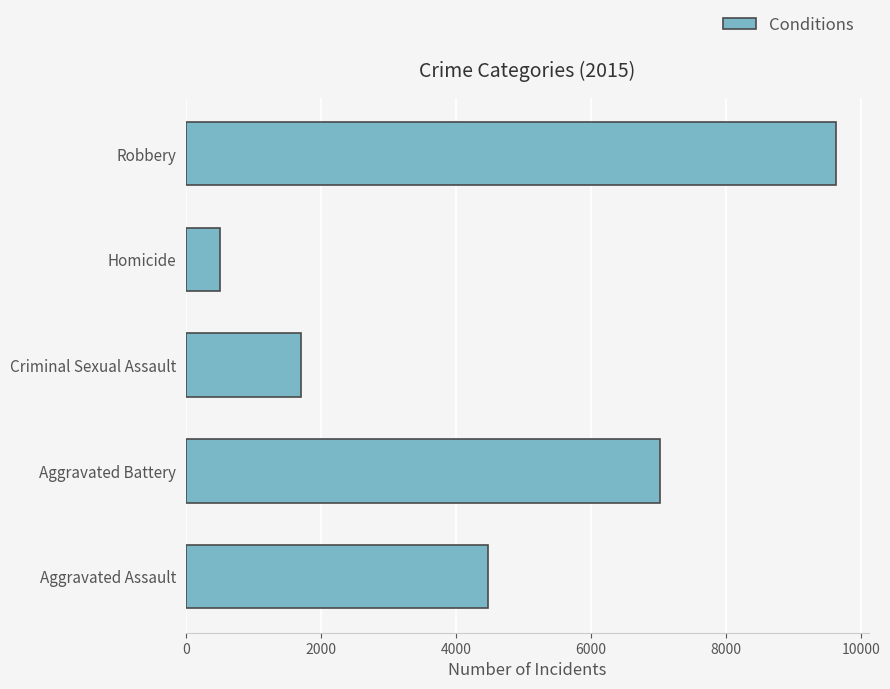

What is the difference between the maximum and minimum values?

9142